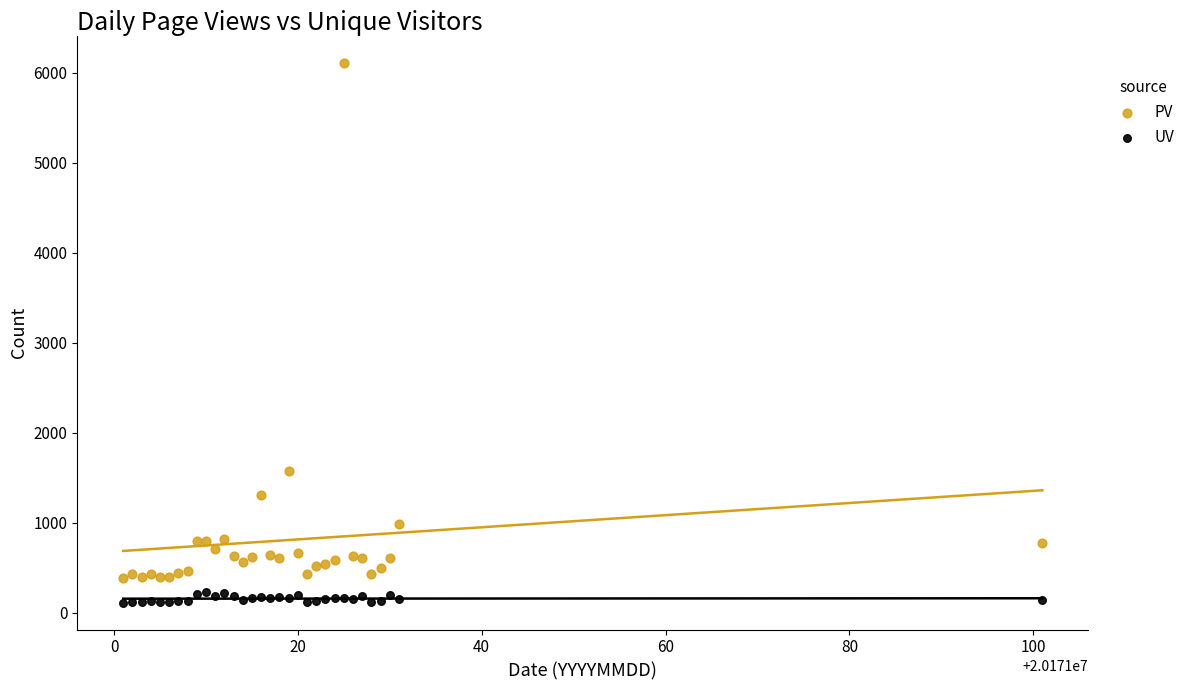

In the PV series, what Y value is closest to 3249?

1575